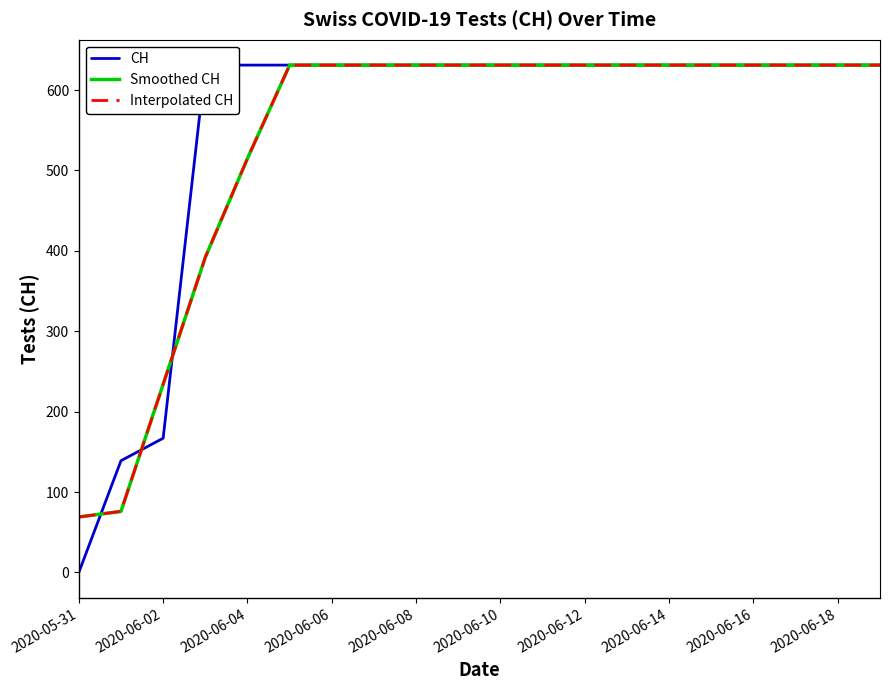

What are all the series names shown in the legend?

CH, Smoothed CH, Interpolated CH